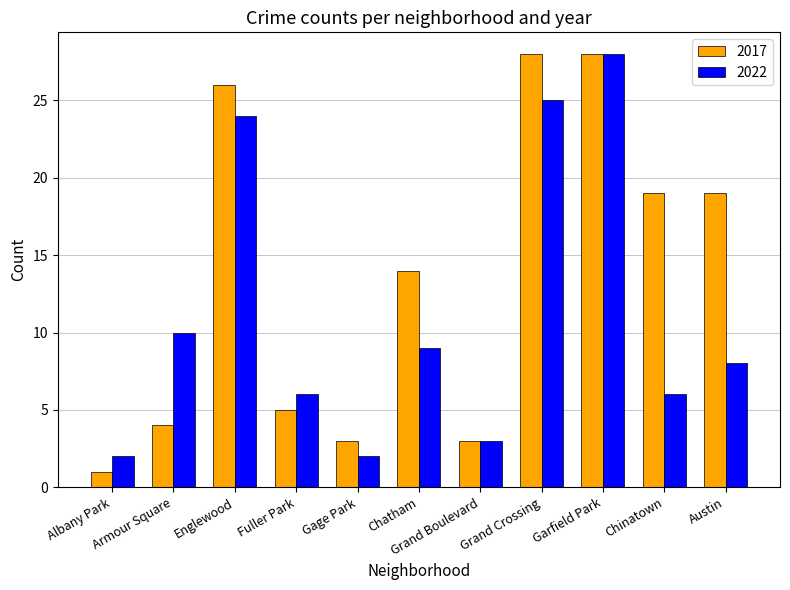

What is the total value across all series at Fuller Park?

11